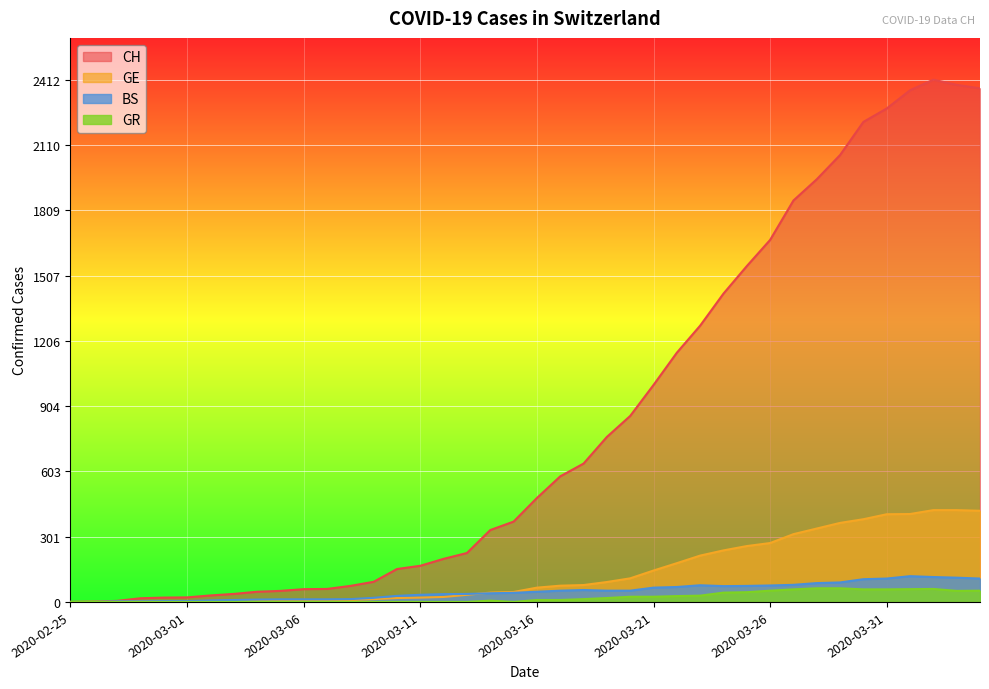

True or false: BS and GR cross at least once.

False